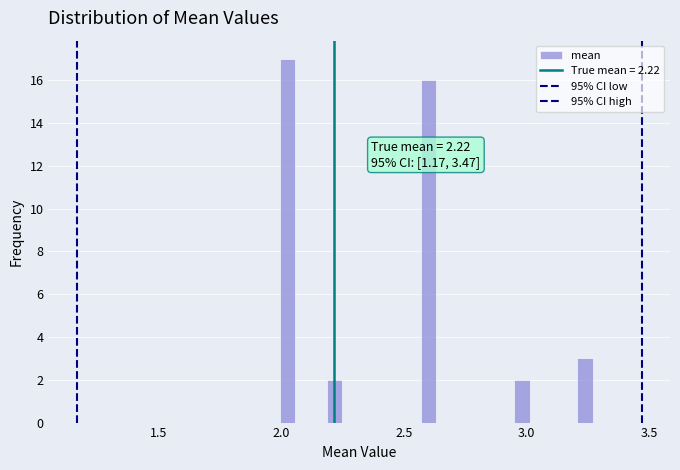

Read against the x-axis, roughly where is the centre of the tallest bar?

2.05